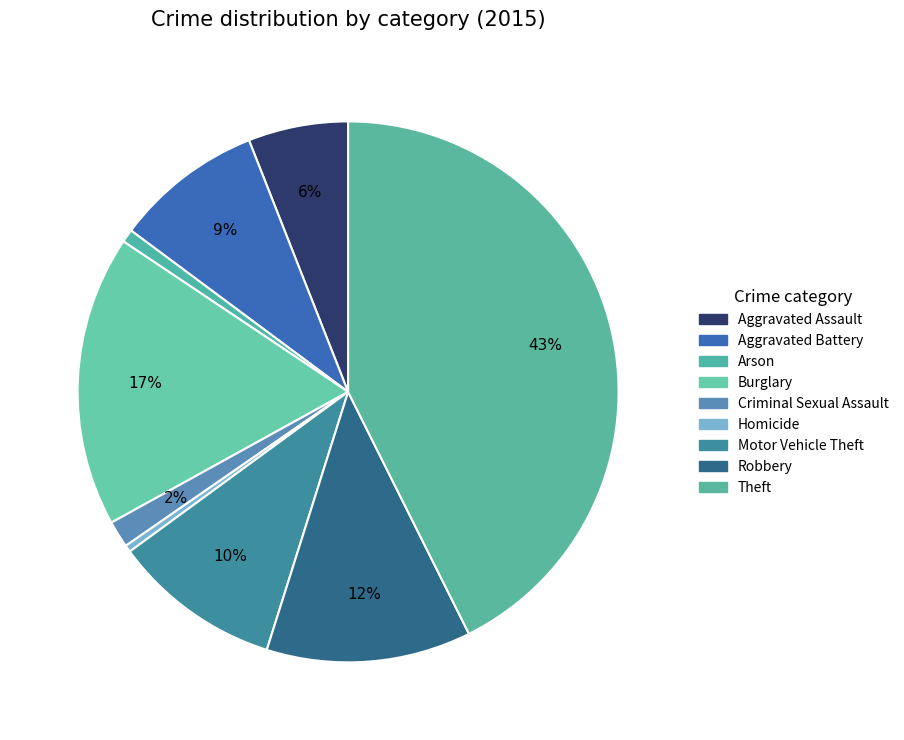

How many segments does this pie chart have?

9